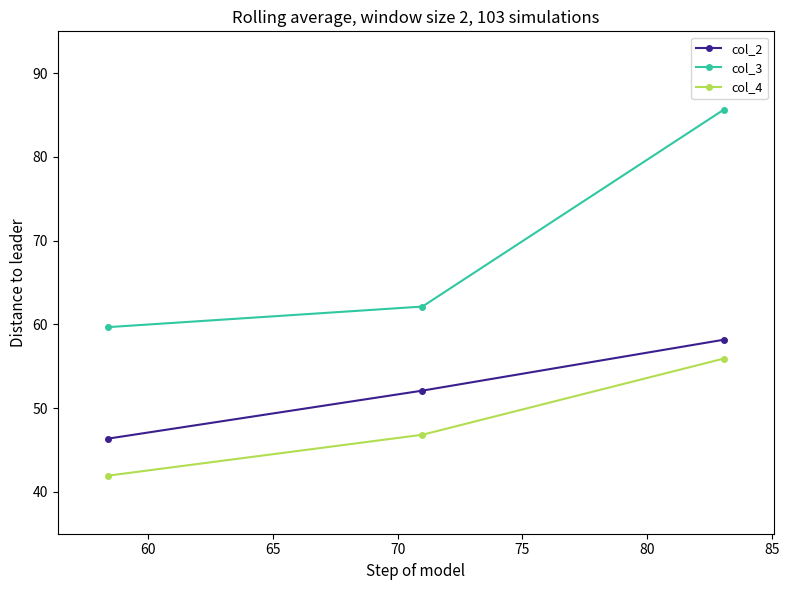

How many series are shown in this chart?

3